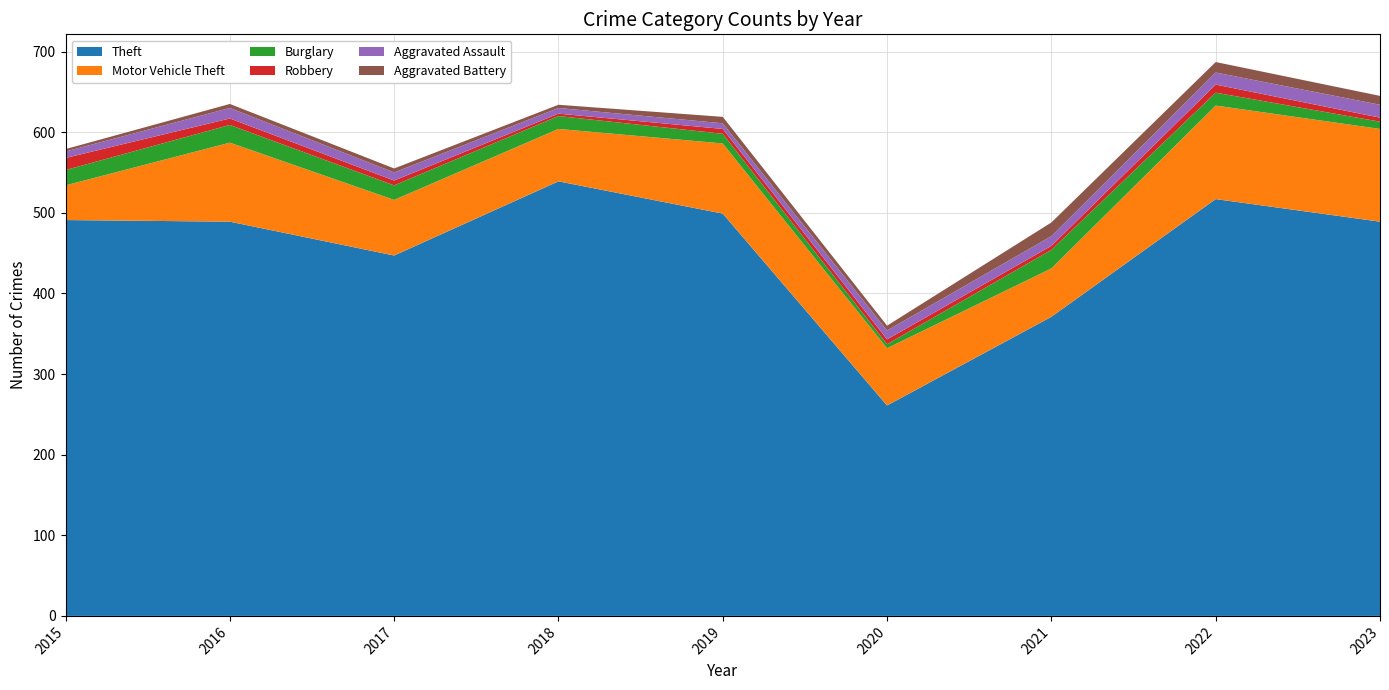

Reading left to right, list all the values displayed in this chart.

Theft: 2015=491	2016=489	2017=447	2018=539	2019=499	2020=261	2021=371	2022=517	2023=489
Motor Vehicle Theft: 2015=43	2016=98	2017=69	2018=65	2019=87	2020=71	2021=60	2022=116	2023=115
Burglary: 2015=19	2016=22	2017=18	2018=16	2019=12	2020=5	2021=23	2022=16	2023=9
Robbery: 2015=15	2016=8	2017=6	2018=3	2019=6	2020=6	2021=5	2022=10	2023=5
Aggravated Assault: 2015=8	2016=13	2017=10	2018=7	2019=7	2020=11	2021=12	2022=15	2023=16
Aggravated Battery: 2015=3	2016=5	2017=5	2018=4	2019=8	2020=6	2021=17	2022=13	2023=11